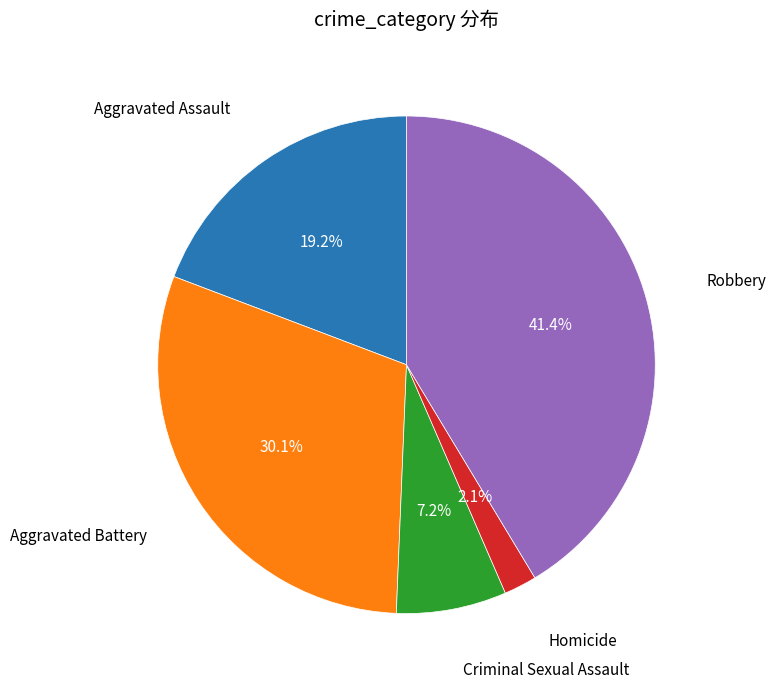

Is there a majority slice in this chart?

No